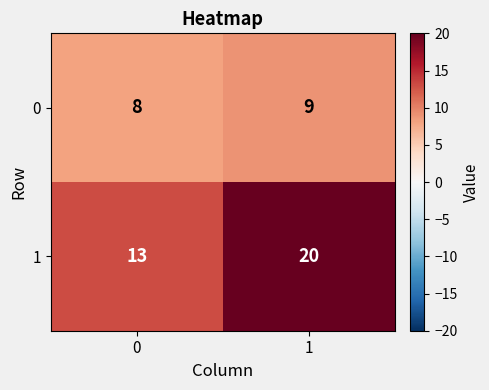

List the series in order of their peak value, highest first.

1, 0